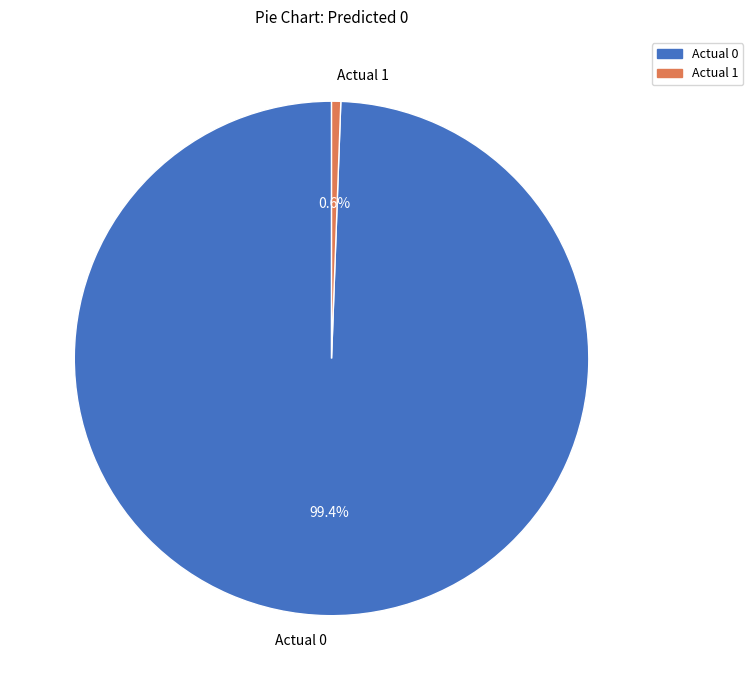

Which category accounts for the majority?

Actual 0